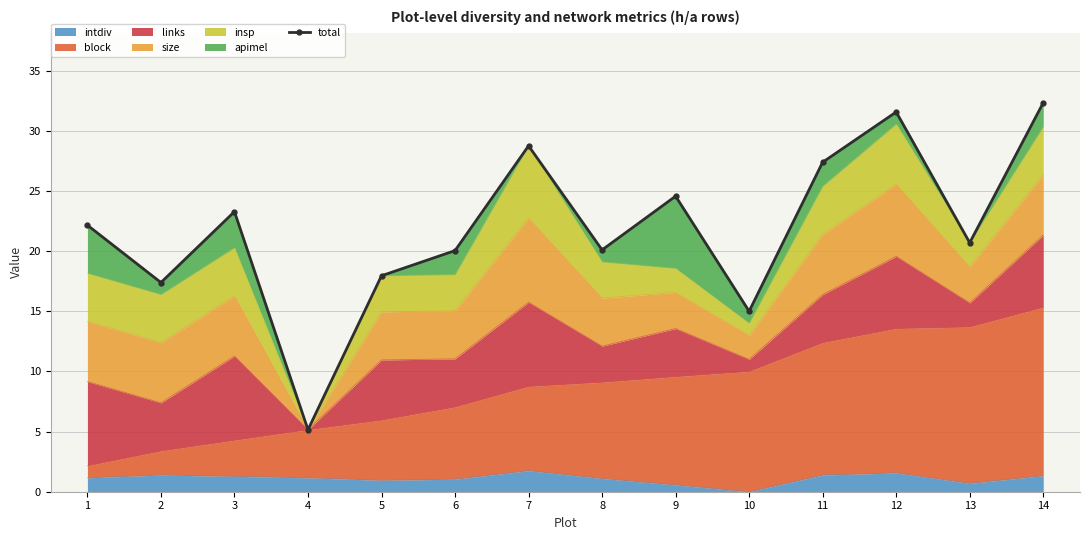

What is the difference between the maximum and second lowest values?

17.3